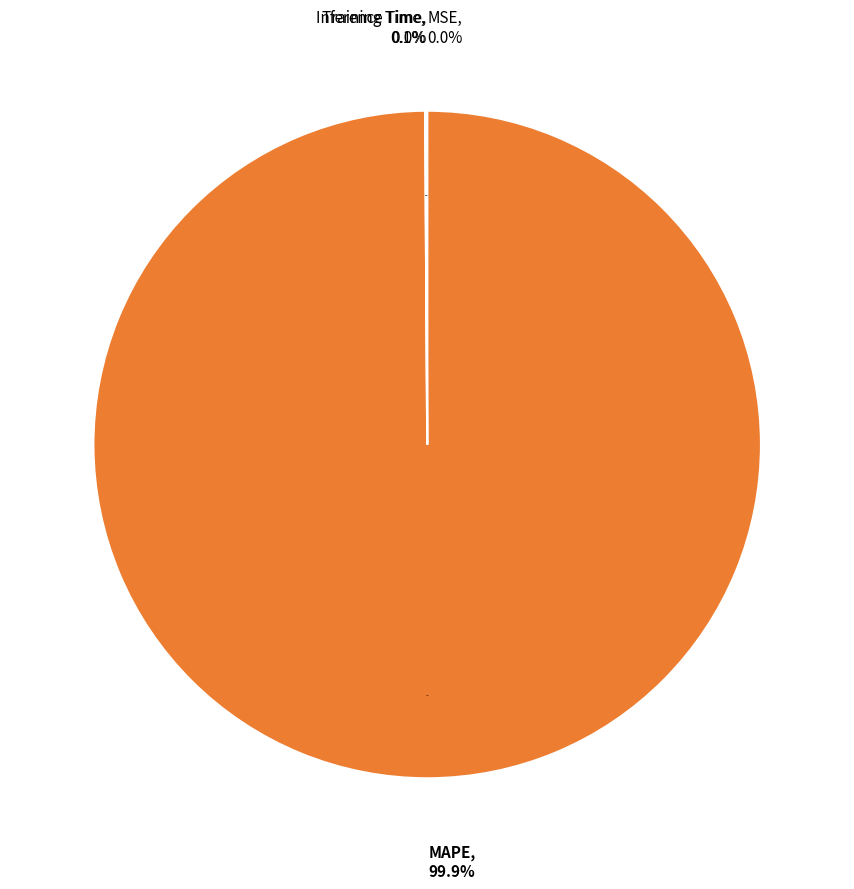

Which has a higher value, Inference Time or MSE?

Inference Time